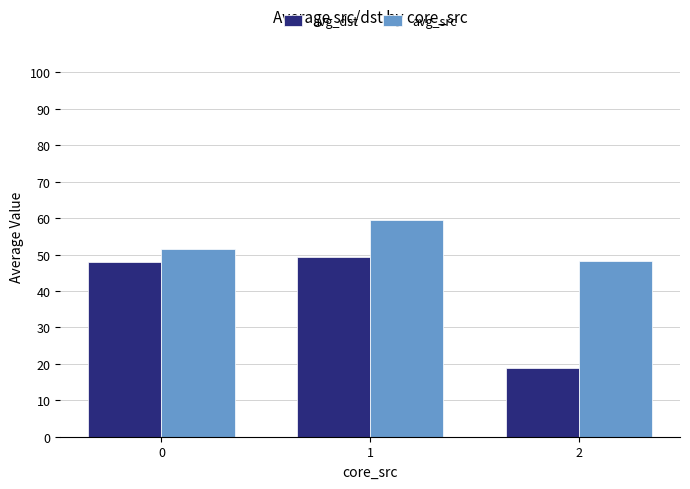

What is the sum of the avg_src values at 1 and 2?

107.6